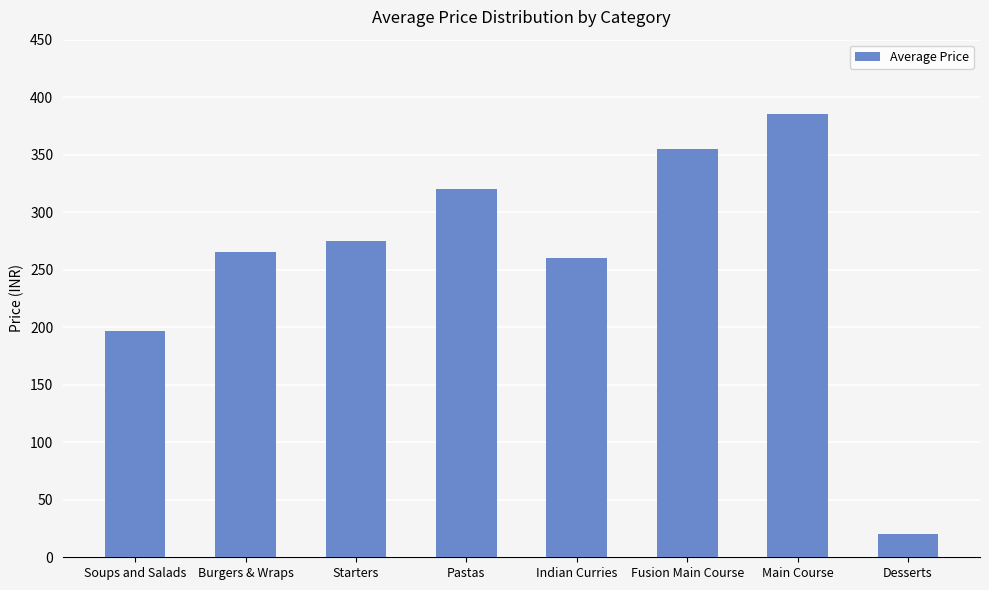

List the labels in order of value, largest first.

Main Course, Fusion Main Course, Pastas, Starters, Burgers & Wraps, Indian Curries, Soups and Salads, Desserts